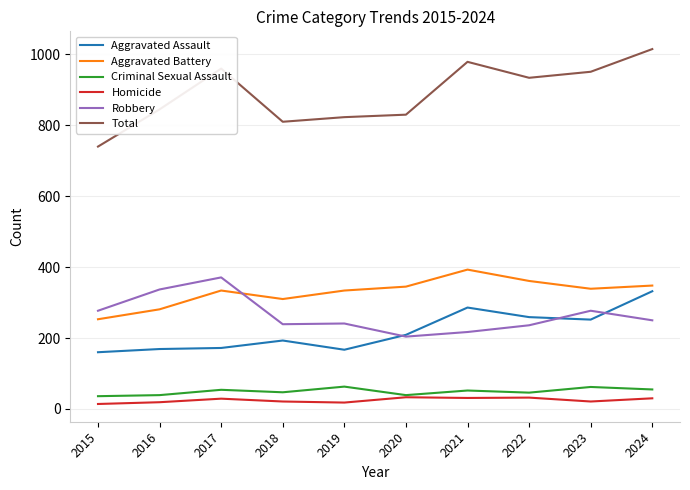

At which label does Robbery reach its peak?

2017